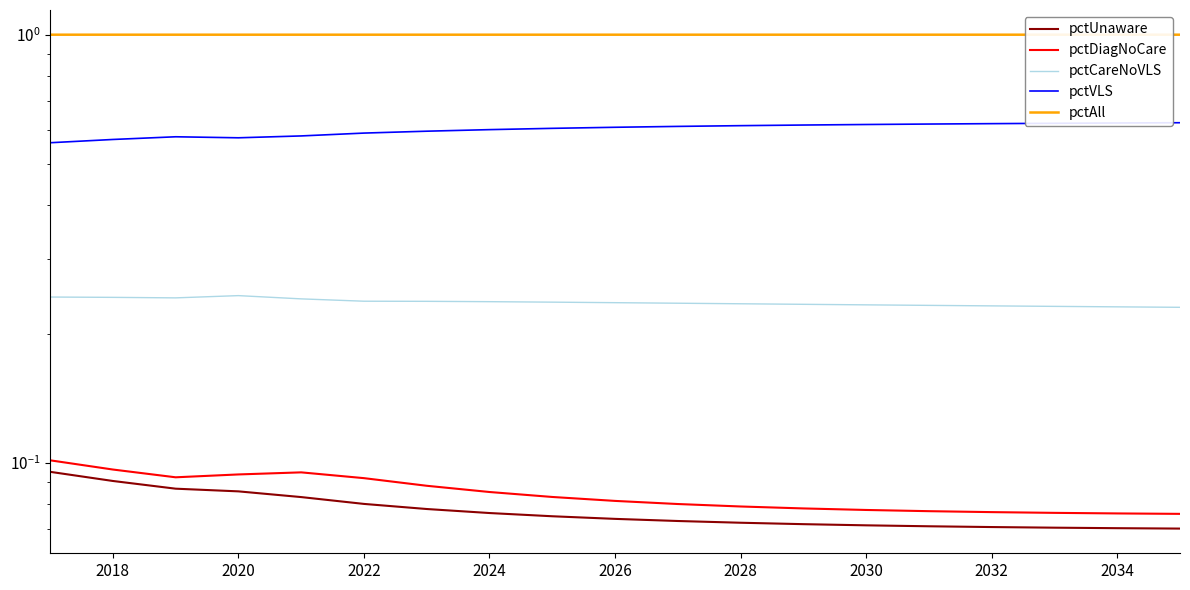

What is the minimum value for pctDiagNoCare?

0.1